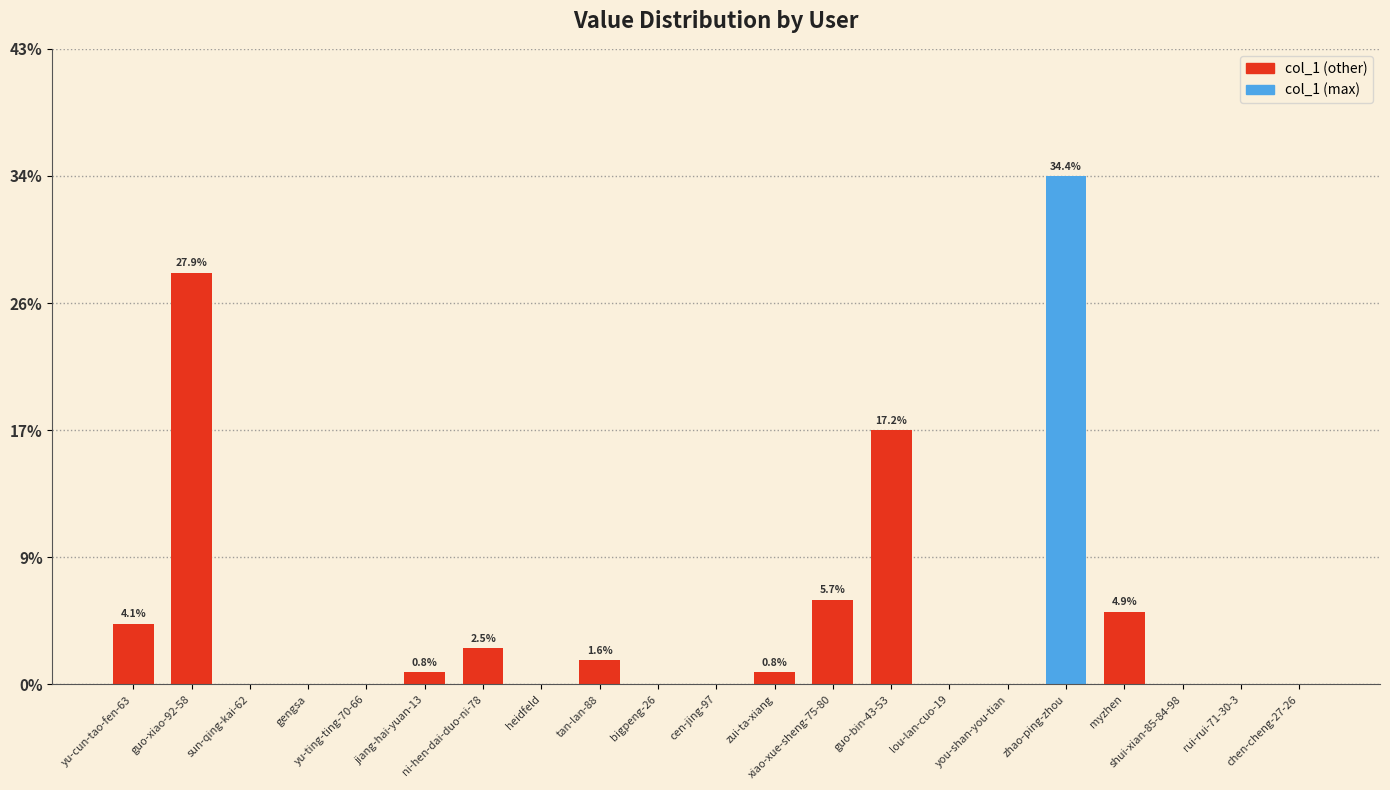

What is the greatest value displayed?

34.4